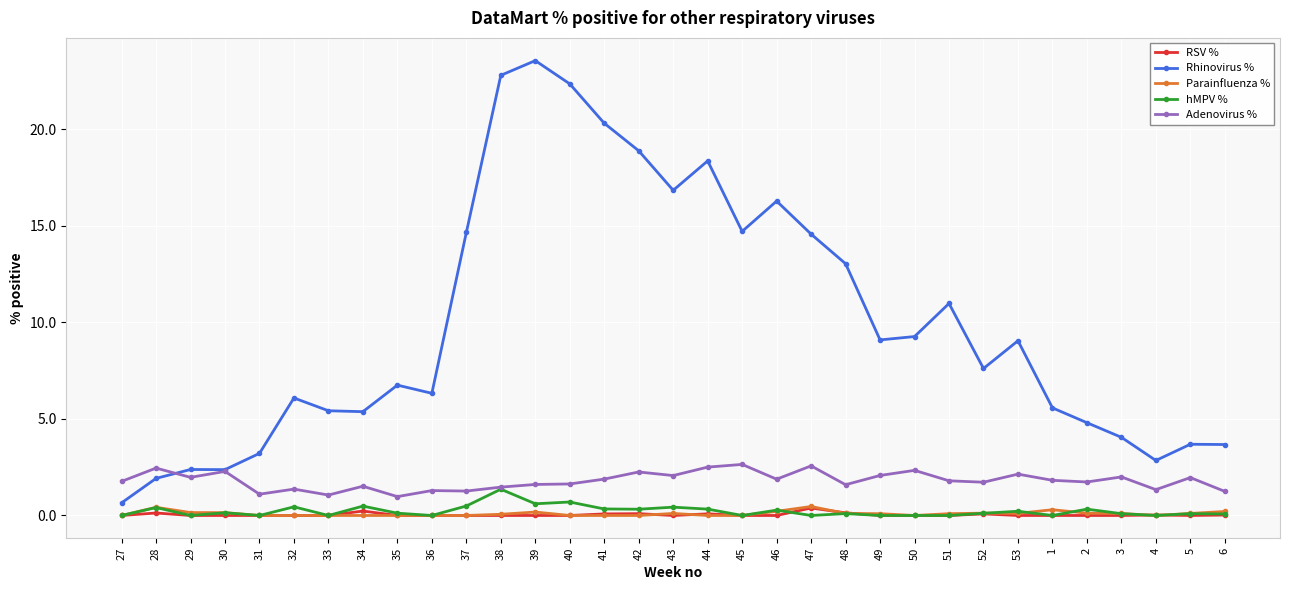

The value of Parainfluenza % at 34 is 0.0. True or false?

True